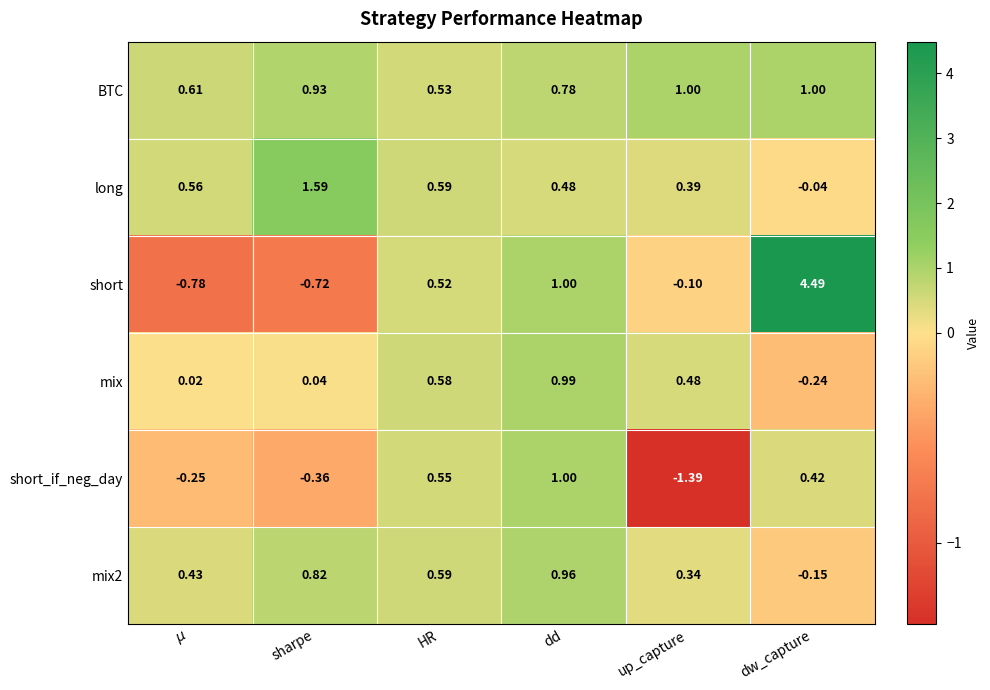

Which series has the largest range (max minus min)?

short